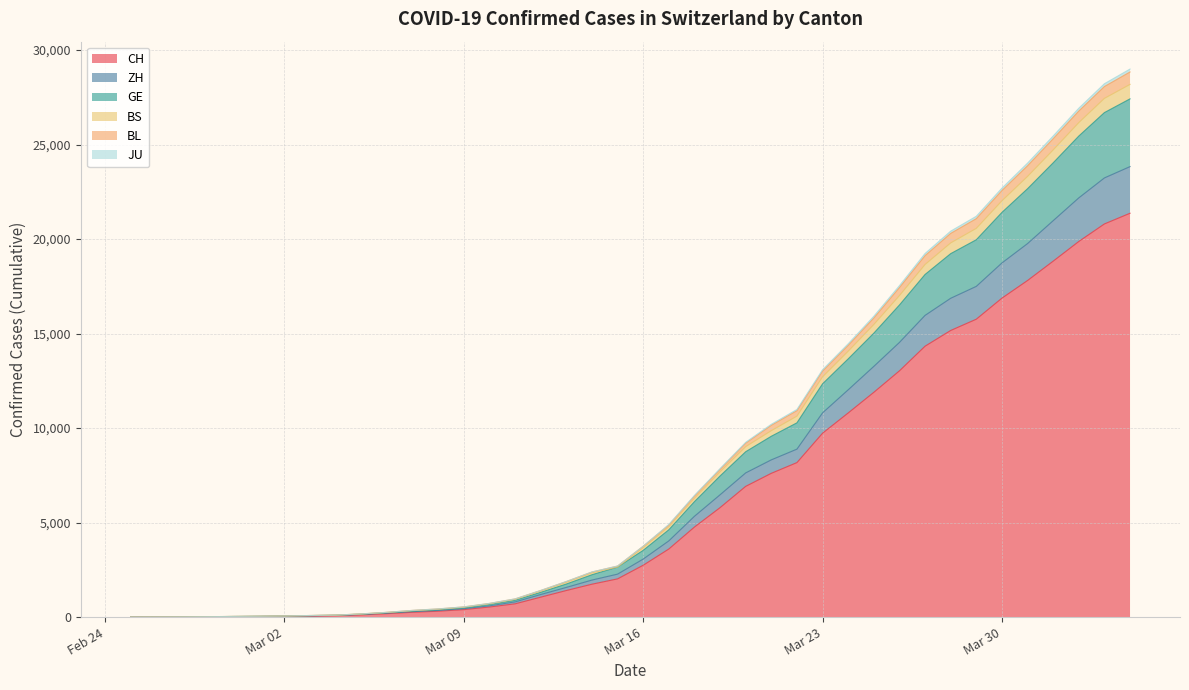

Does the chart display data point markers on the line(s)?

No